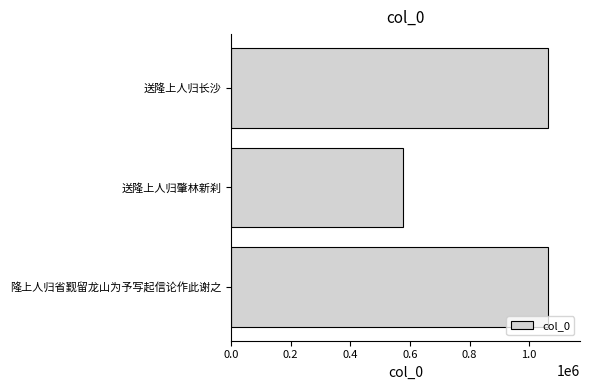

What is the label of the 1st bar from the bottom?

隆上人归省觐留龙山为予写起信论作此谢之